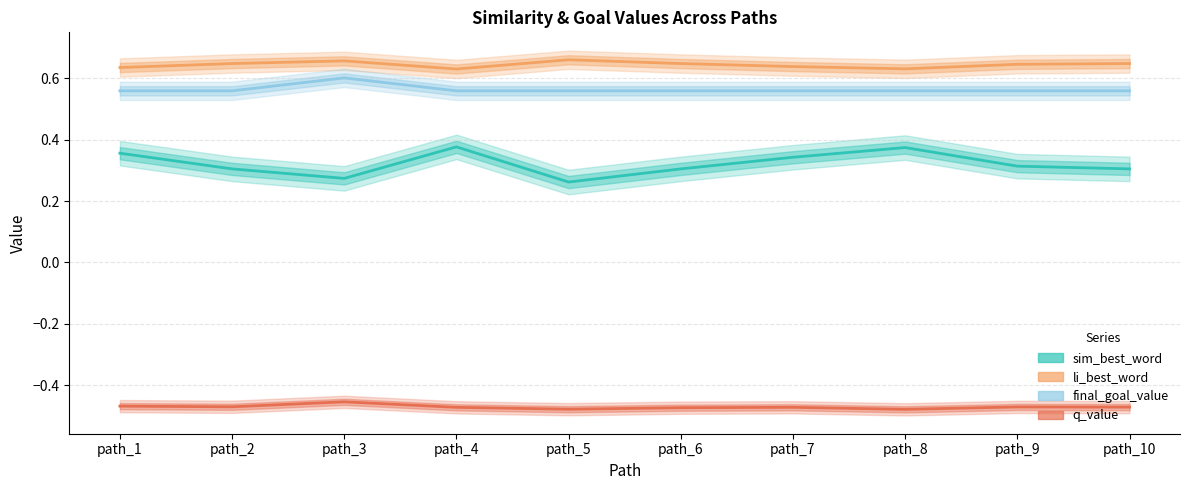

List the series in order of their peak value, highest first.

li_best_word, final_goal_value, sim_best_word, q_value